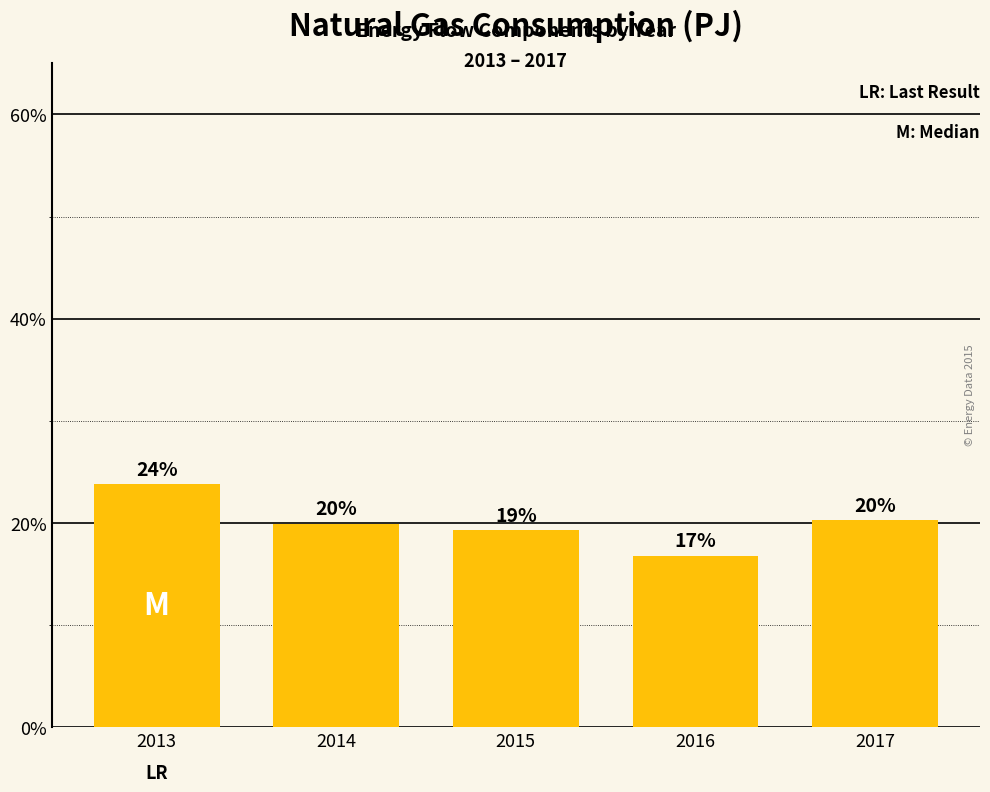

List the labels in order of value, largest first.

2013, 2017, 2014, 2015, 2016